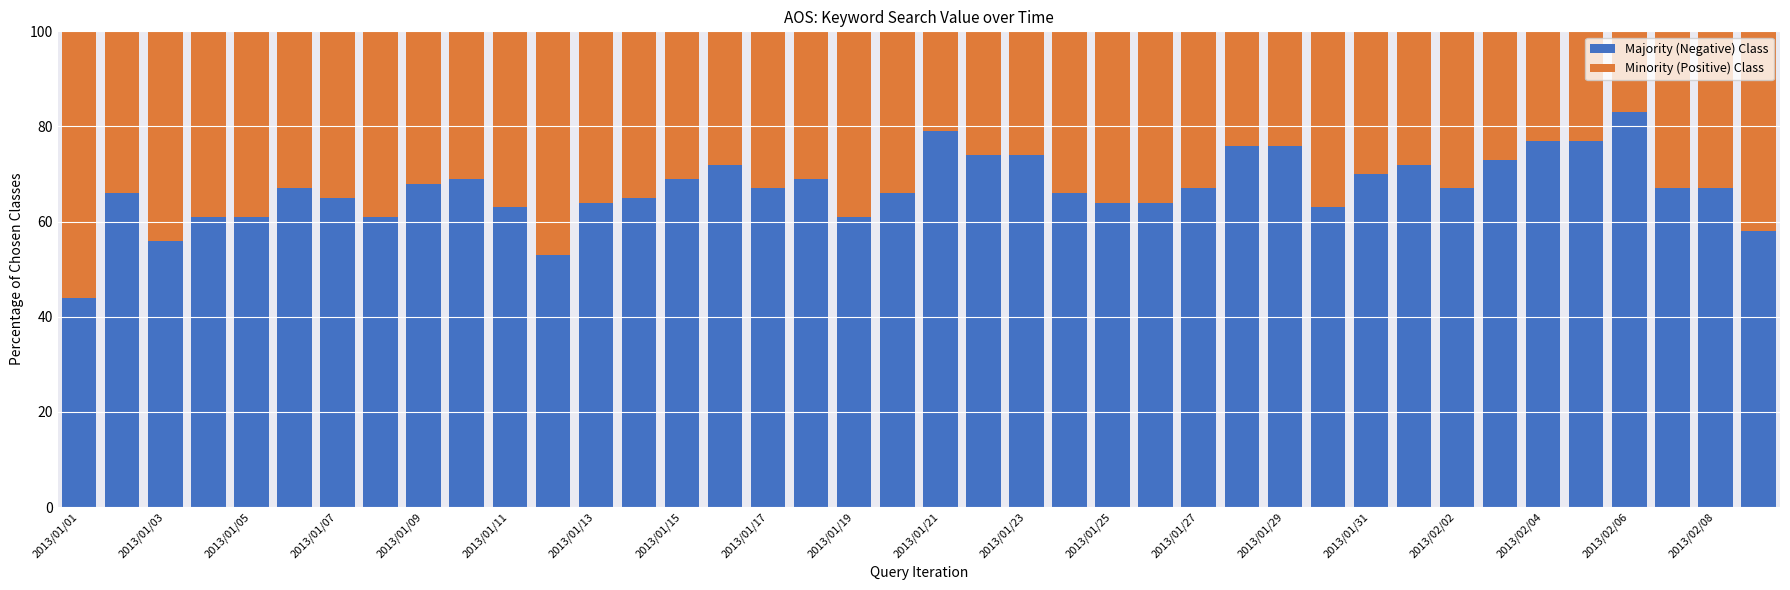

What is the sum of all Majority (Negative) Class values?

2681